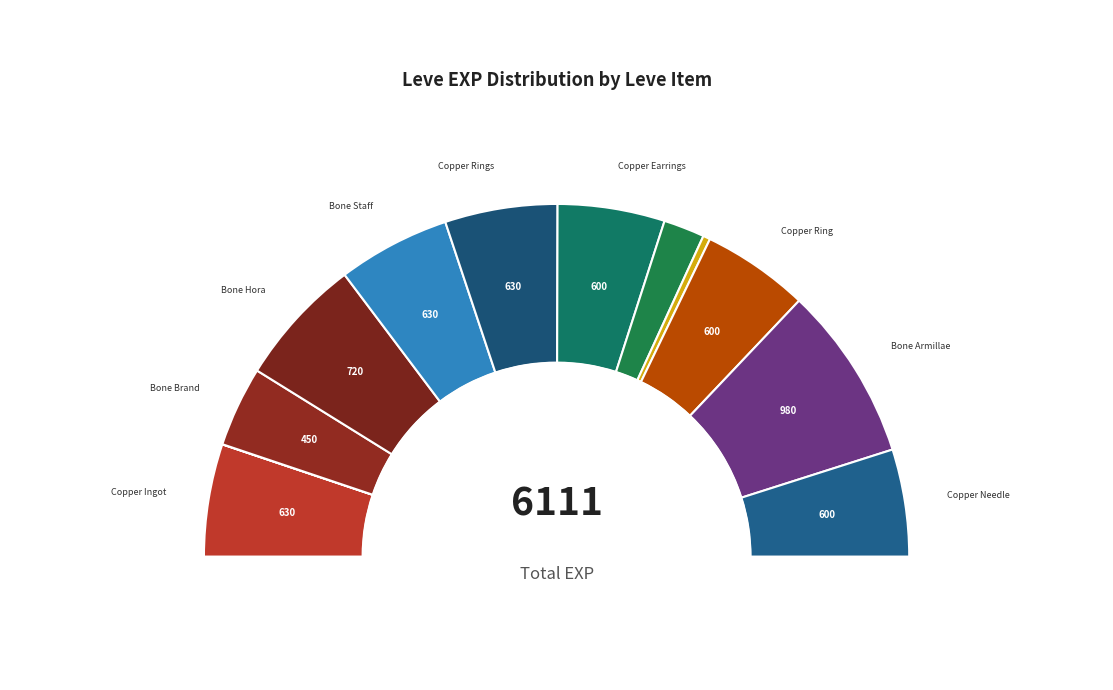

Rank the categories by value from lowest to highest.

Copper Wristlets, Bone Necklace, Ramhorn Claws, Bone Brand, Copper Earrings, Copper Ring, Copper Needle, Copper Ingot, Bone Staff, Copper Rings, Bone Hora, Bone Armillae